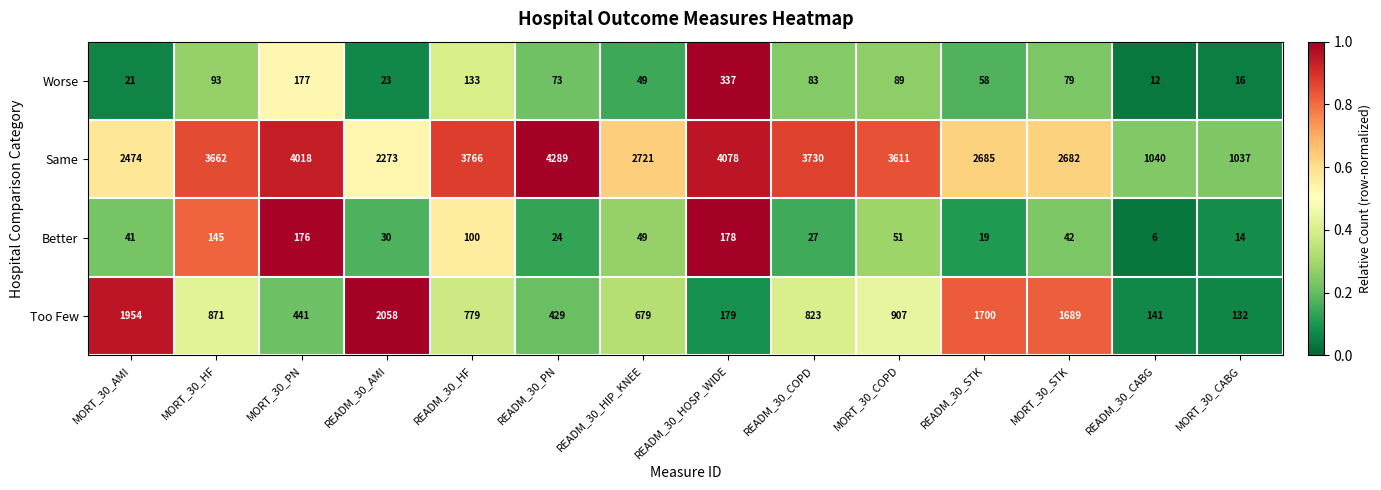

What is the difference between the highest and lowest values at MORT_30_HF?

3569